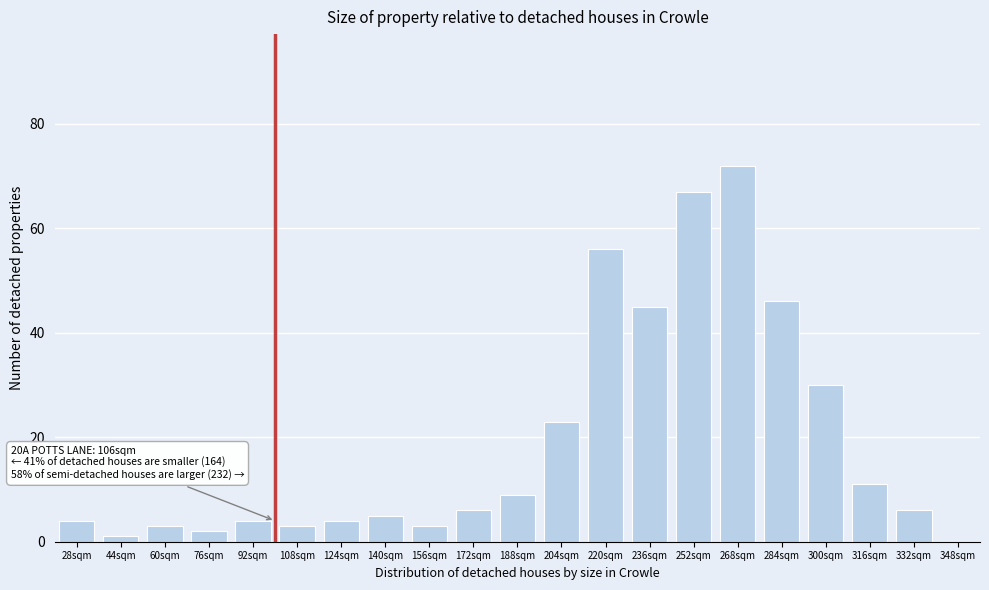

Reading left to right, list all the values displayed in this chart.

28sqm=4	44sqm=1	60sqm=3	76sqm=2	92sqm=4	108sqm=3	124sqm=4	140sqm=5	156sqm=3	172sqm=6	188sqm=9	204sqm=23	220sqm=56	236sqm=45	252sqm=67	268sqm=72	284sqm=46	300sqm=30	316sqm=11	332sqm=6